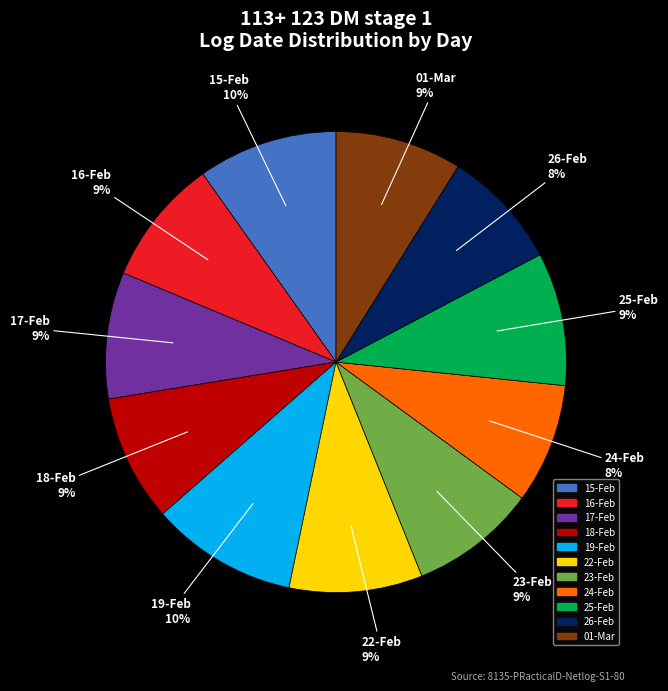

The 24-Feb slice represents 1% of the pie. True or false?

False